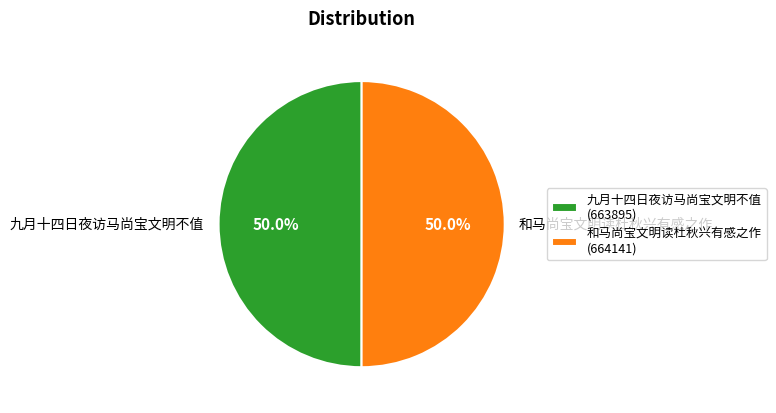

What percentage is NOT represented by 和马尚宝文明读杜秋兴有感之作?

50.0%